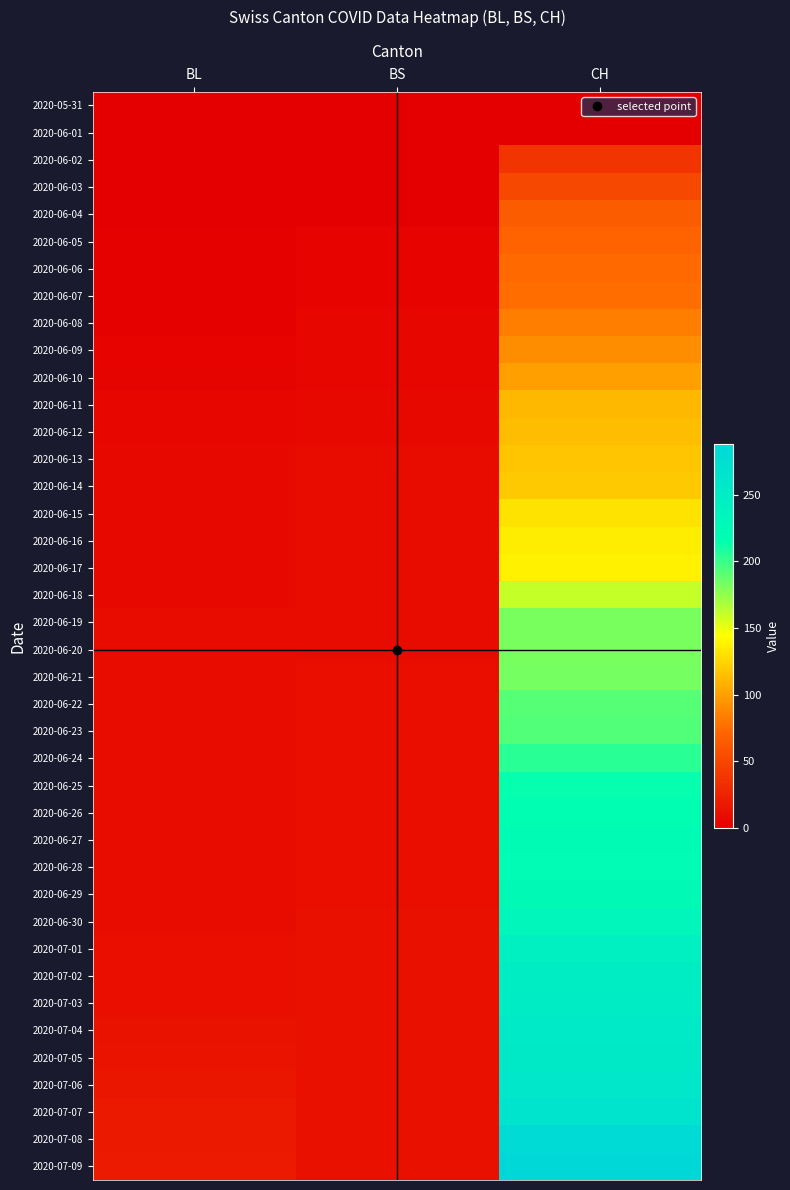

Reading right to left, what are all the values shown in this chart?

2020-05-31: CH=0	BS=0	BL=0
2020-06-01: CH=1	BS=0	BL=0
2020-06-02: CH=38	BS=0	BL=0
2020-06-03: CH=51	BS=0	BL=0
2020-06-04: CH=66	BS=1	BL=1
2020-06-05: CH=70	BS=3	BL=2
2020-06-06: CH=74	BS=3	BL=2
2020-06-07: CH=76	BS=3	BL=2
2020-06-08: CH=84	BS=5	BL=2
2020-06-09: CH=91	BS=5	BL=3
2020-06-10: CH=100	BS=5	BL=4
2020-06-11: CH=111	BS=6	BL=5
2020-06-12: CH=113	BS=7	BL=5
2020-06-13: CH=117	BS=8	BL=6
2020-06-14: CH=119	BS=9	BL=6
2020-06-15: CH=131	BS=9	BL=7
2020-06-16: CH=135	BS=9	BL=7
2020-06-17: CH=138	BS=9	BL=7
2020-06-18: CH=160	BS=10	BL=7
2020-06-19: CH=182	BS=10	BL=8
2020-06-20: CH=182	BS=10	BL=8
2020-06-21: CH=183	BS=11	BL=8
2020-06-22: CH=192	BS=11	BL=9
2020-06-23: CH=193	BS=11	BL=9
2020-06-24: CH=204	BS=11	BL=9
2020-06-25: CH=214	BS=11	BL=9
2020-06-26: CH=217	BS=11	BL=9
2020-06-27: CH=220	BS=11	BL=10
2020-06-28: CH=221	BS=11	BL=10
2020-06-29: CH=223	BS=11	BL=10
2020-06-30: CH=231	BS=12	BL=10
2020-07-01: CH=243	BS=12	BL=11
2020-07-02: CH=249	BS=12	BL=11
2020-07-03: CH=250	BS=12	BL=11
2020-07-04: CH=255	BS=12	BL=13
2020-07-05: CH=256	BS=12	BL=14
2020-07-06: CH=259	BS=12	BL=16
2020-07-07: CH=267	BS=12	BL=18
2020-07-08: CH=282	BS=12	BL=19
2020-07-09: CH=288	BS=12	BL=20